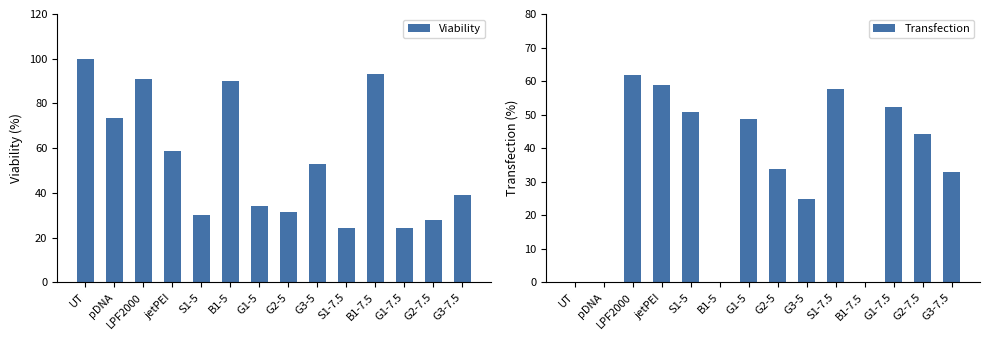

Does the chart contain stacked bars?

No